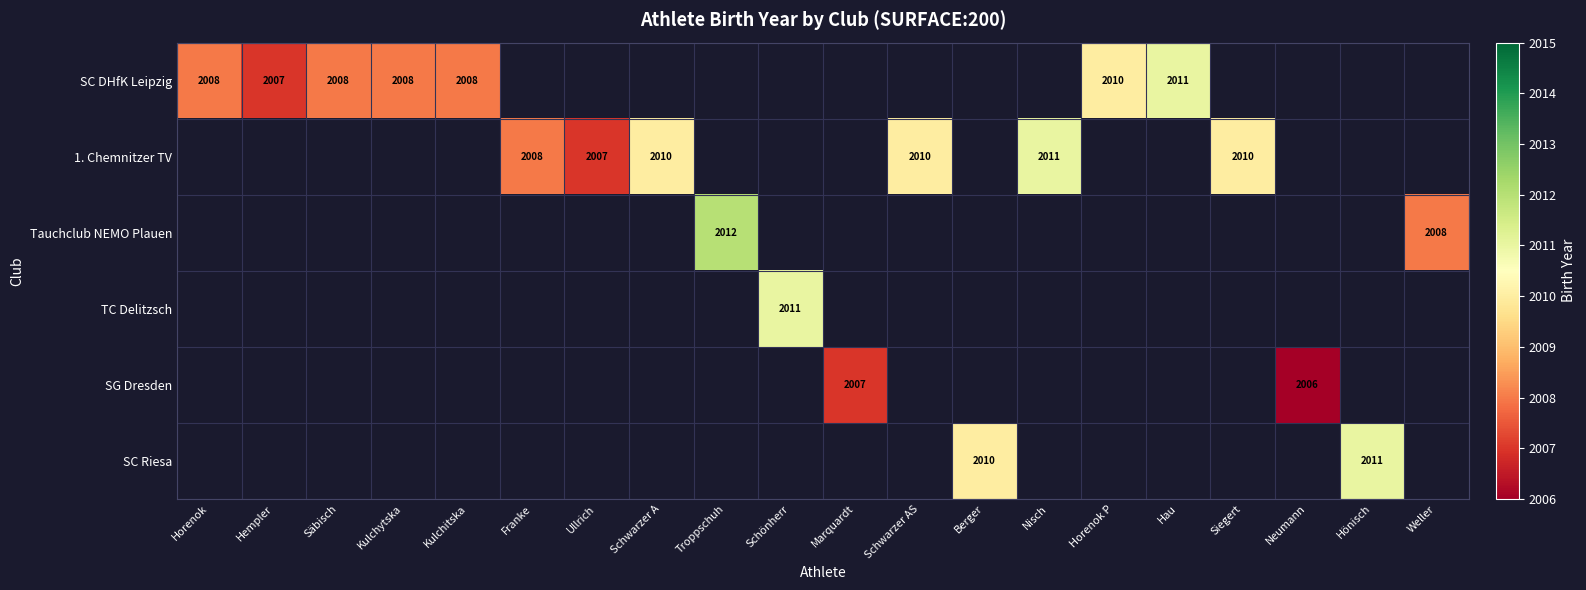

True or false: SC DHfK Leipzig has a value of 3264 at Hempler.

False